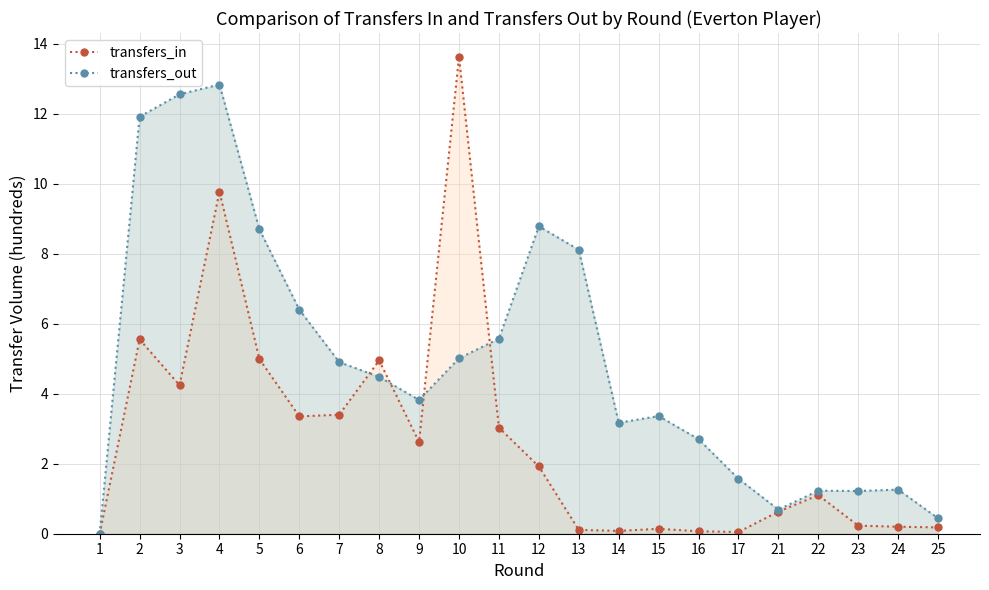

What are all the series names shown in the legend?

transfers_in, transfers_out